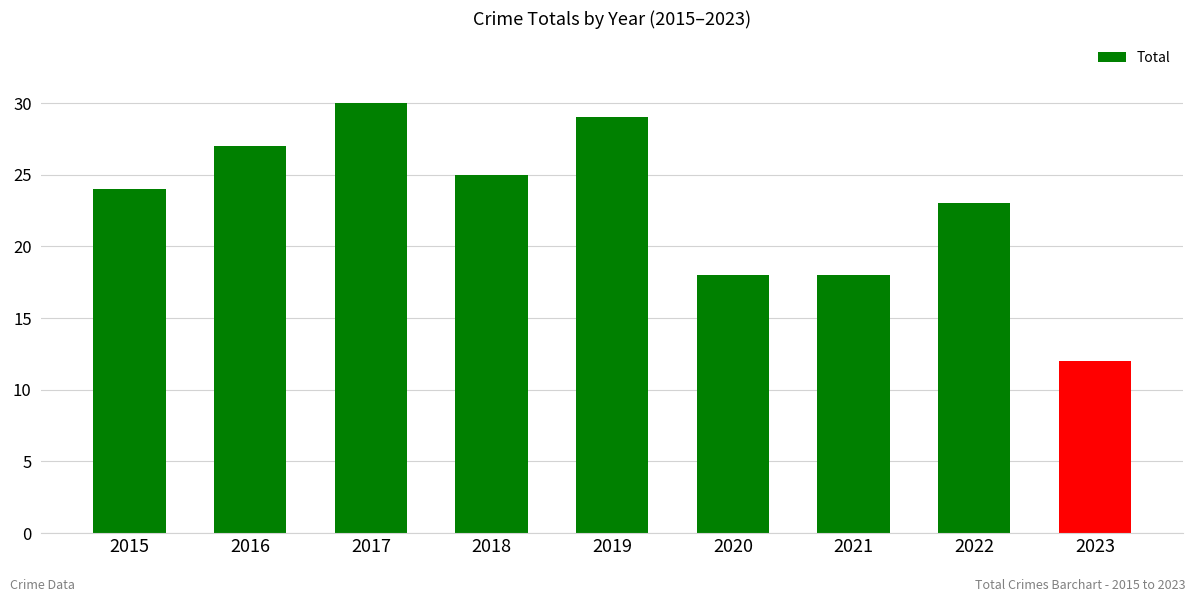

How many categories are shown in the chart?

9